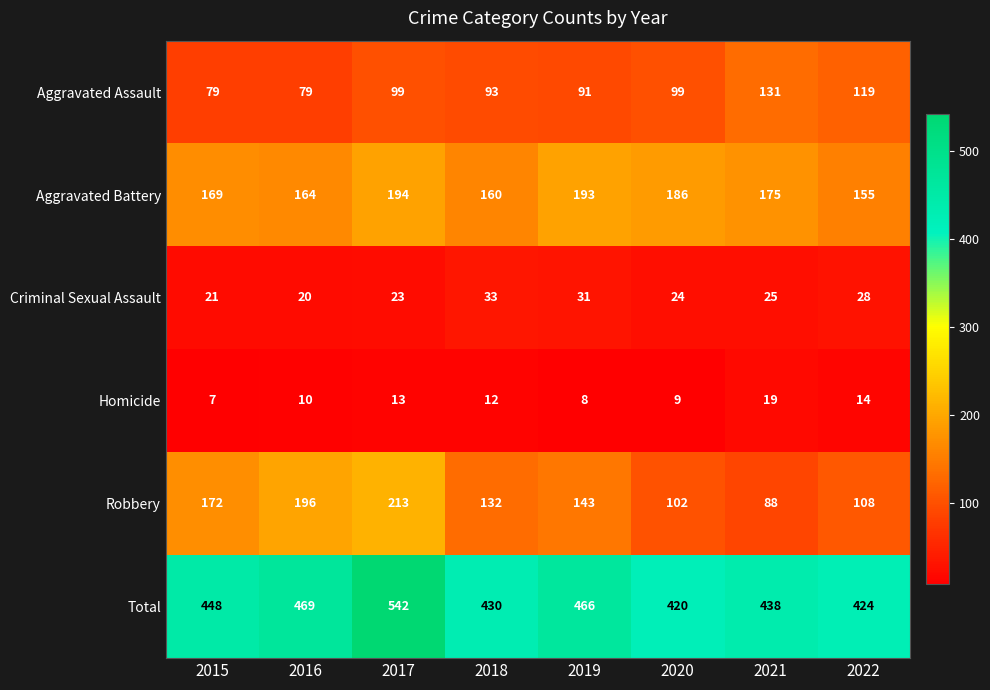

At which category is the sum across all series the highest?

2017